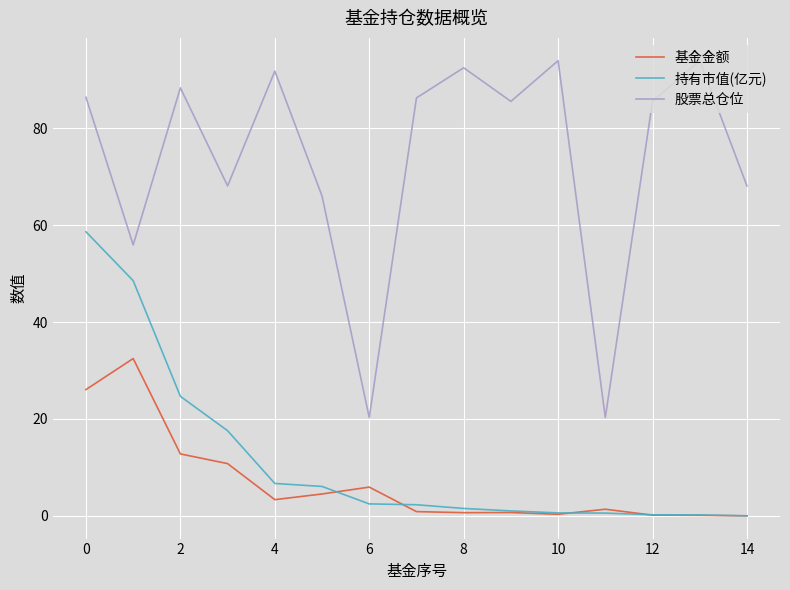

Which series has the largest range (max minus min)?

股票总仓位